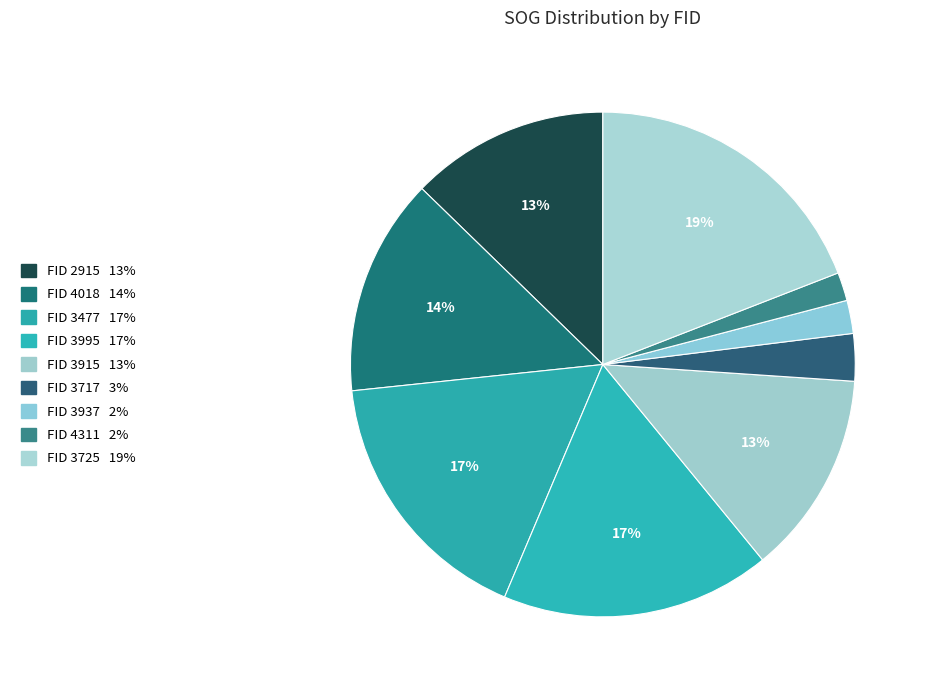

Count the number of slices in the pie.

9